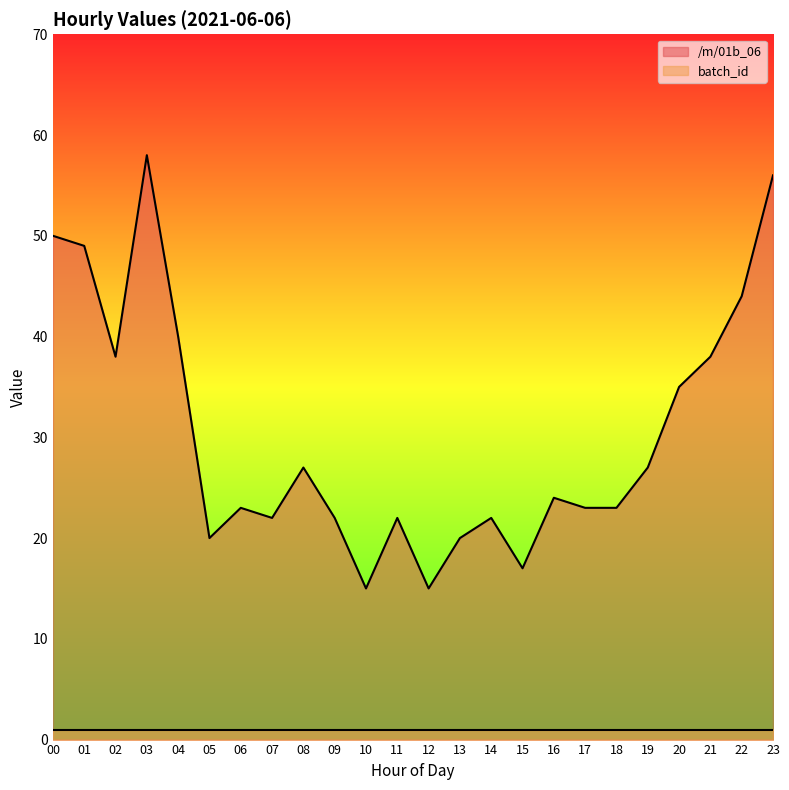

How many data points does each series have?

24